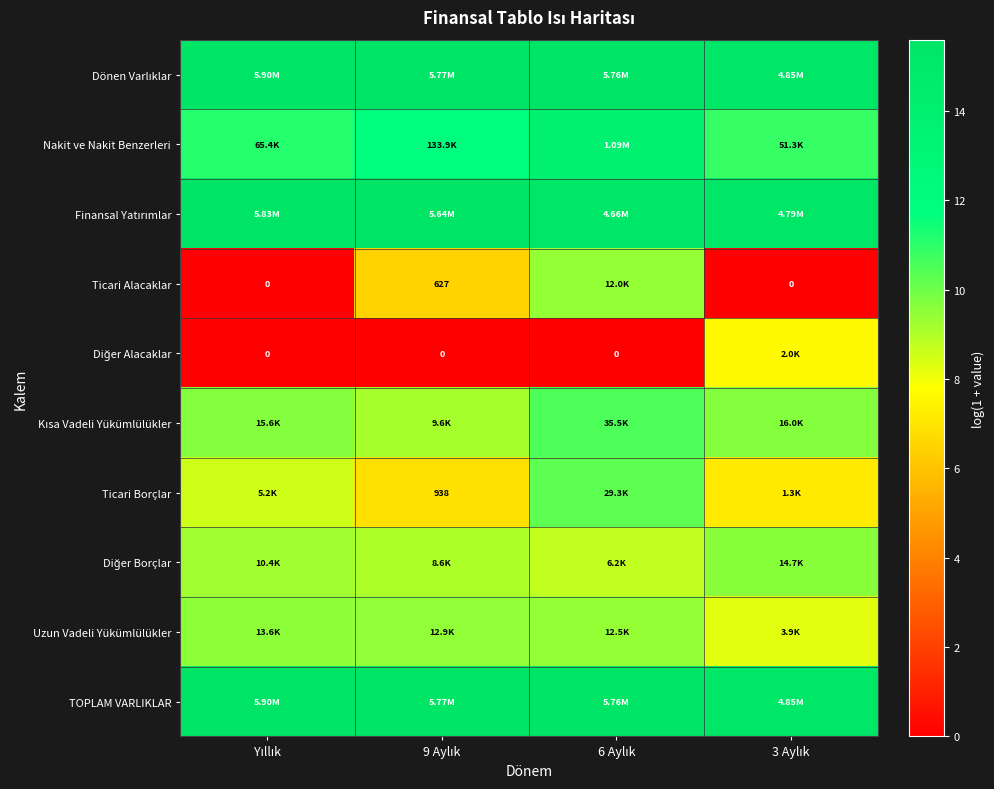

Rank the categories by Ticari Borçlar value from highest to lowest.

6 Aylık, Yıllık, 3 Aylık, 9 Aylık